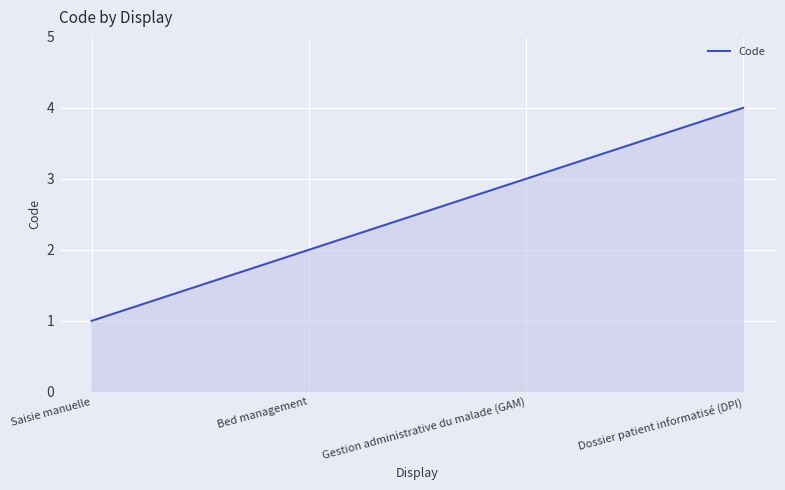

What is the change in value from Bed management to Gestion administrative du malade (GAM)?

+1